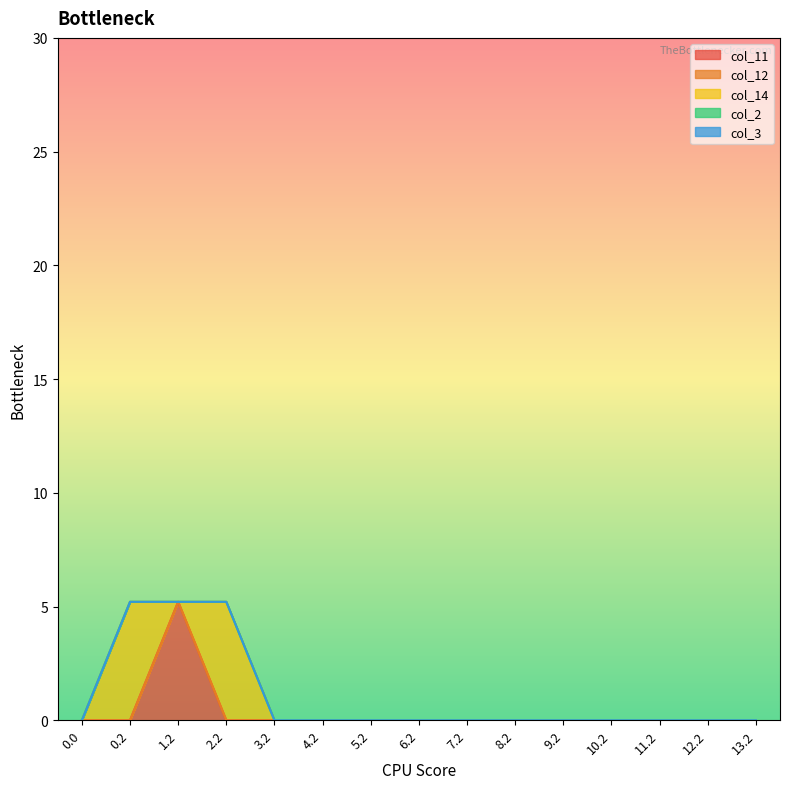

What is the label of the 5th point from the left?

3.2